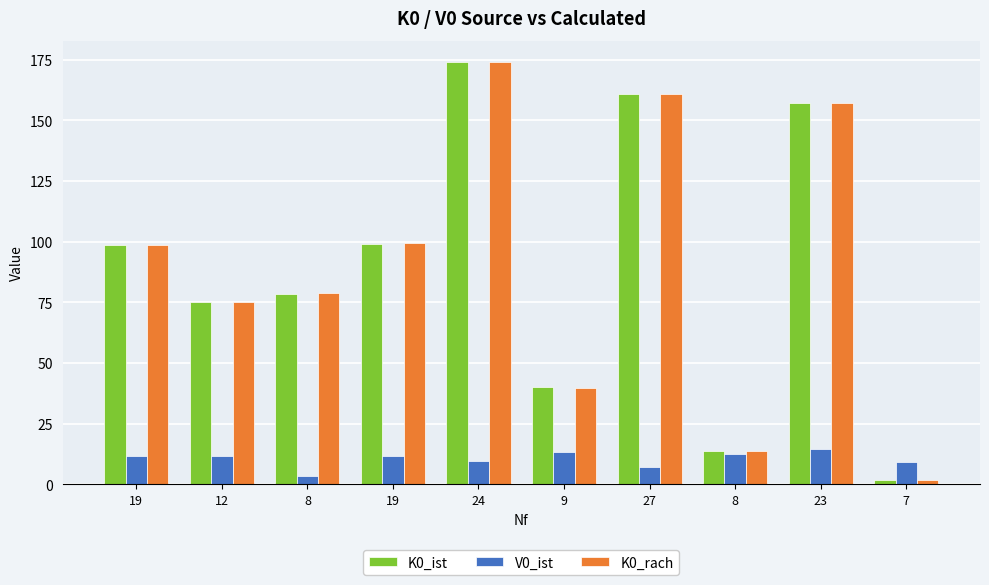

Are the bars grouped side by side (vs. stacked)?

Yes